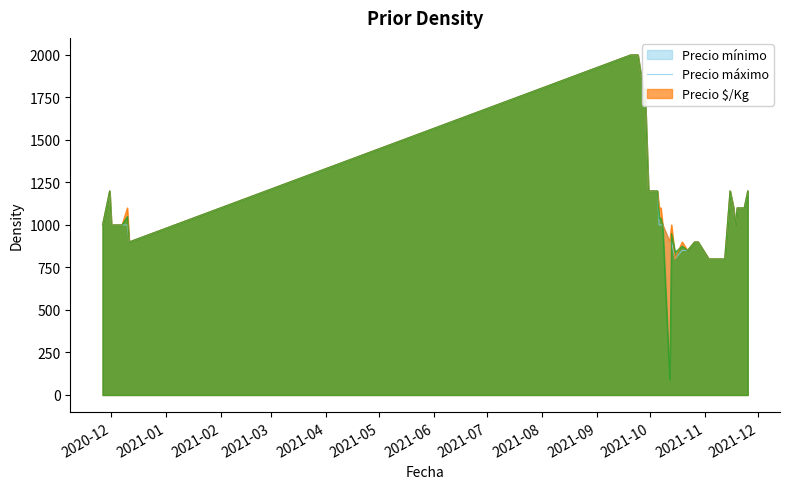

What is the maximum value for Precio mínimo?

2000